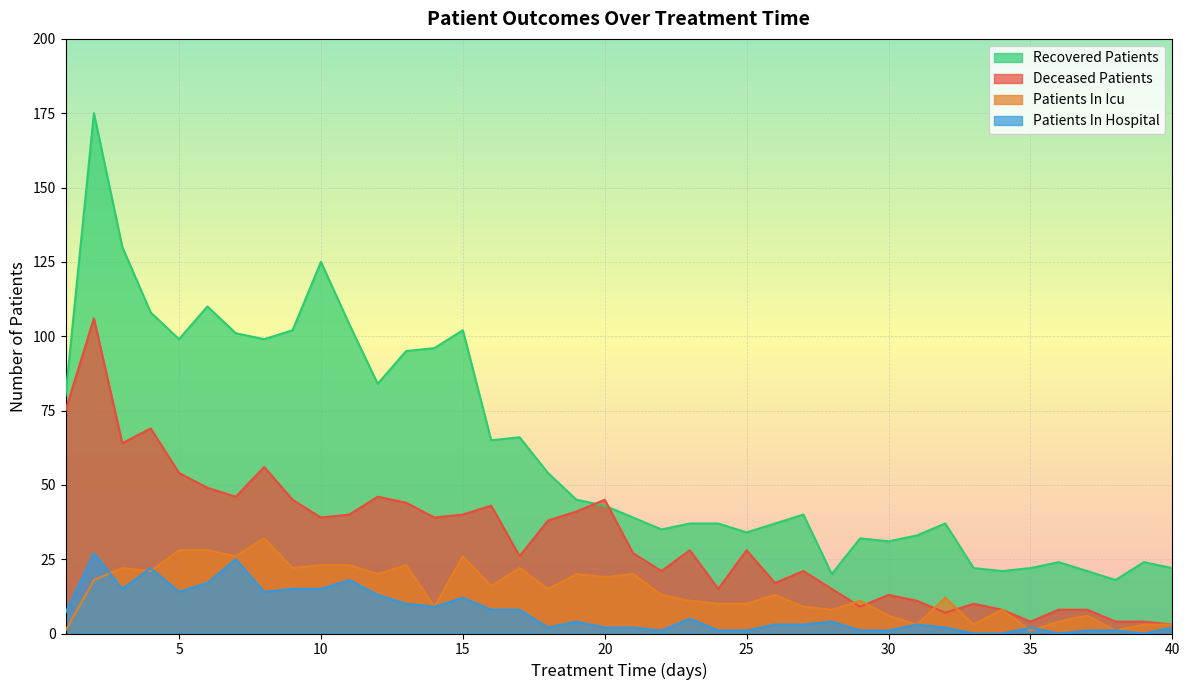

Which category has the lowest value in the recovered_patients series?

38